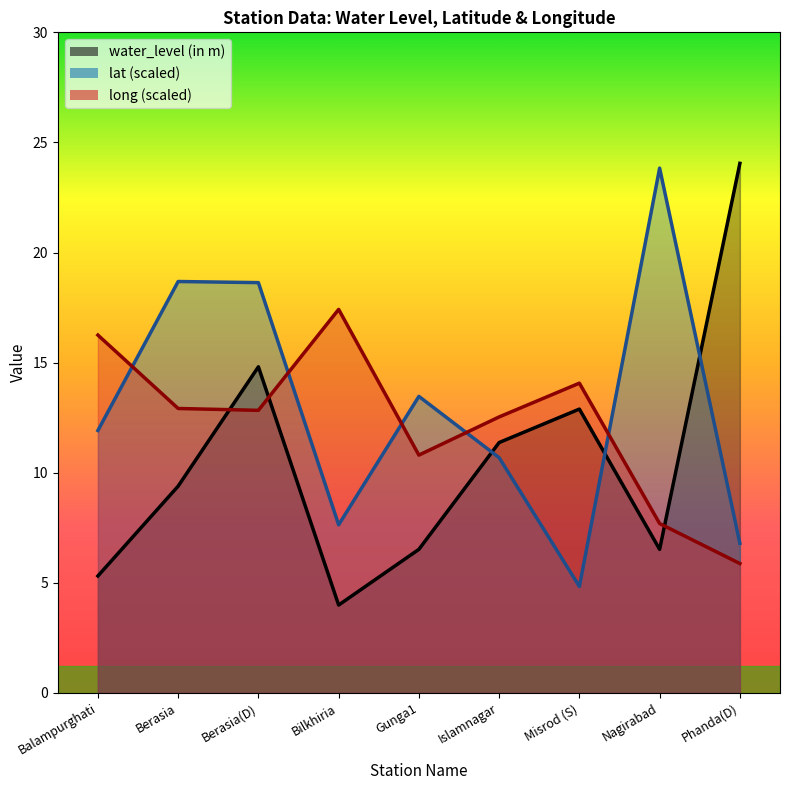

What position from the left is Berasia?

2